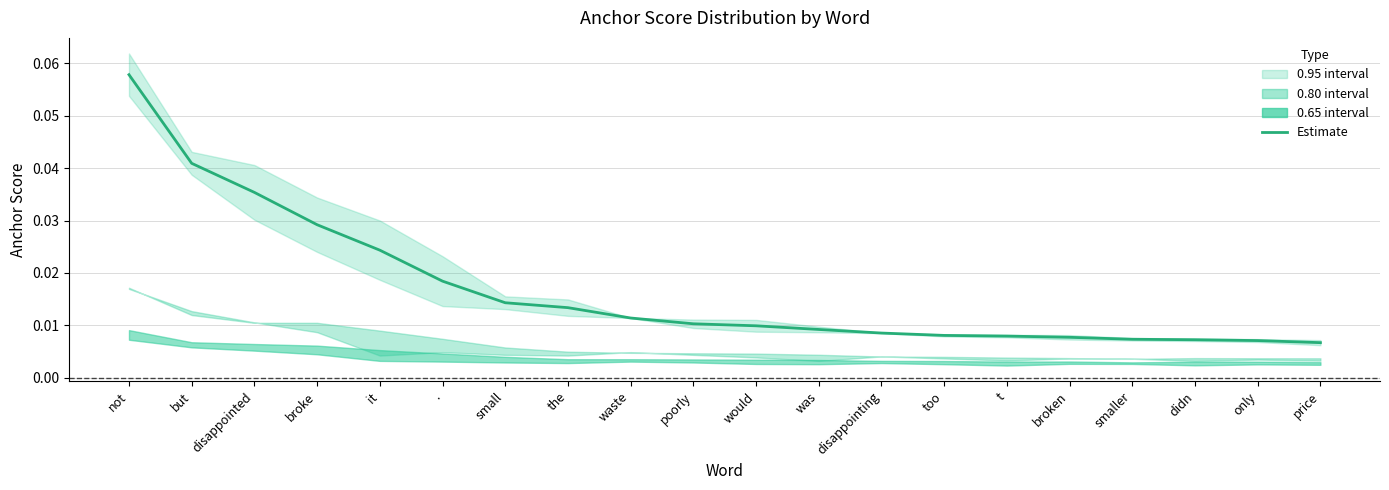

What position from the left is too?

14